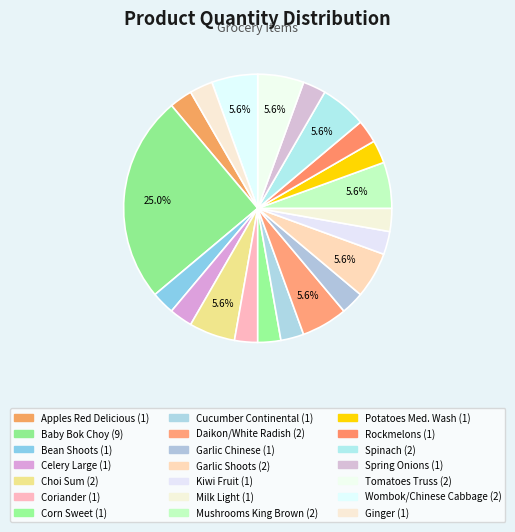

What percentage is the Celery Large slice, to the nearest percent?

3%